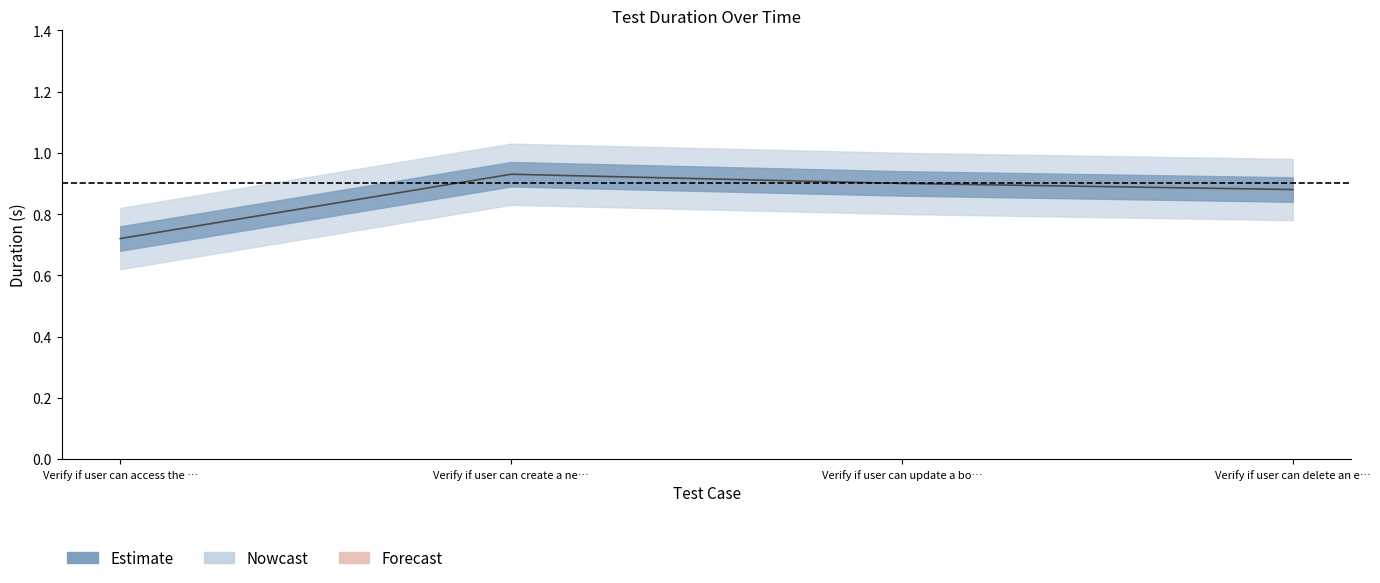

What position from the right is Verify if user can update a bo…?

2